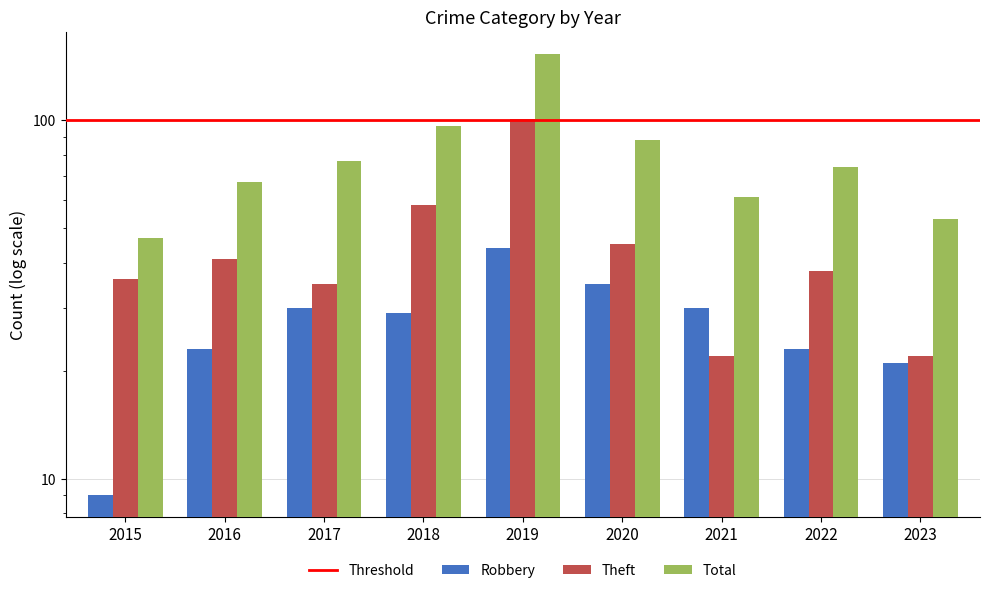

How many series are shown in this chart?

3